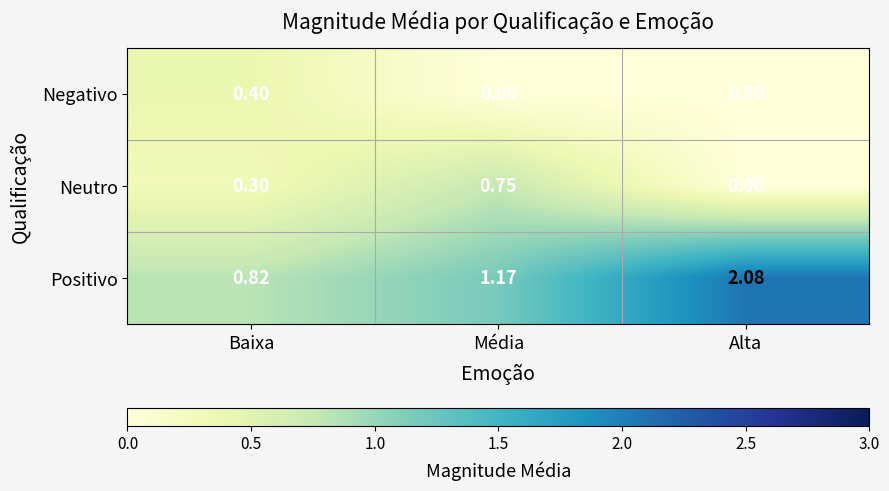

Between Média and Alta, which series saw the biggest shift?

Positivo